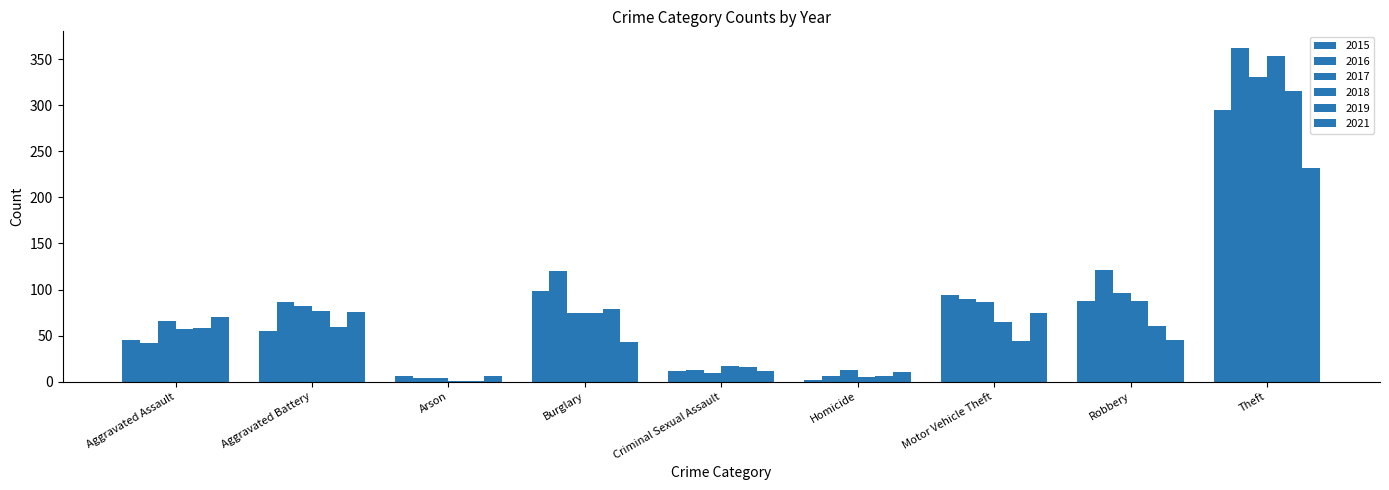

Are the bars horizontal?

No